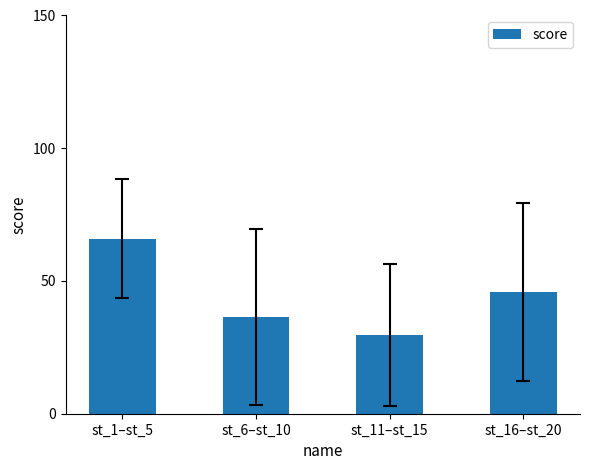

Which has a higher value, st_6–st_10 or st_11–st_15?

st_6–st_10